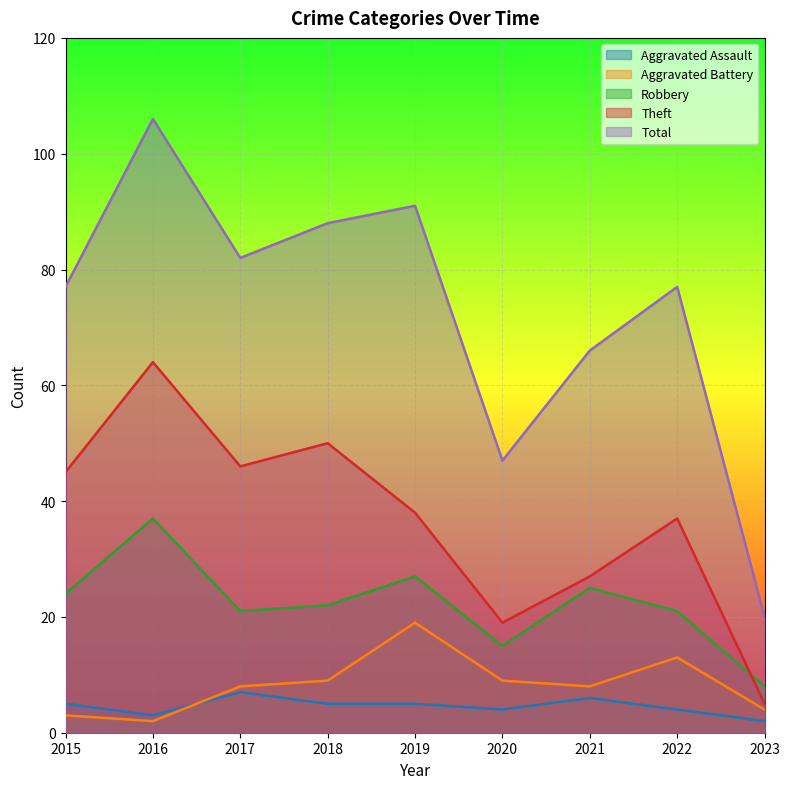

Which series has the largest total across all categories?

Total